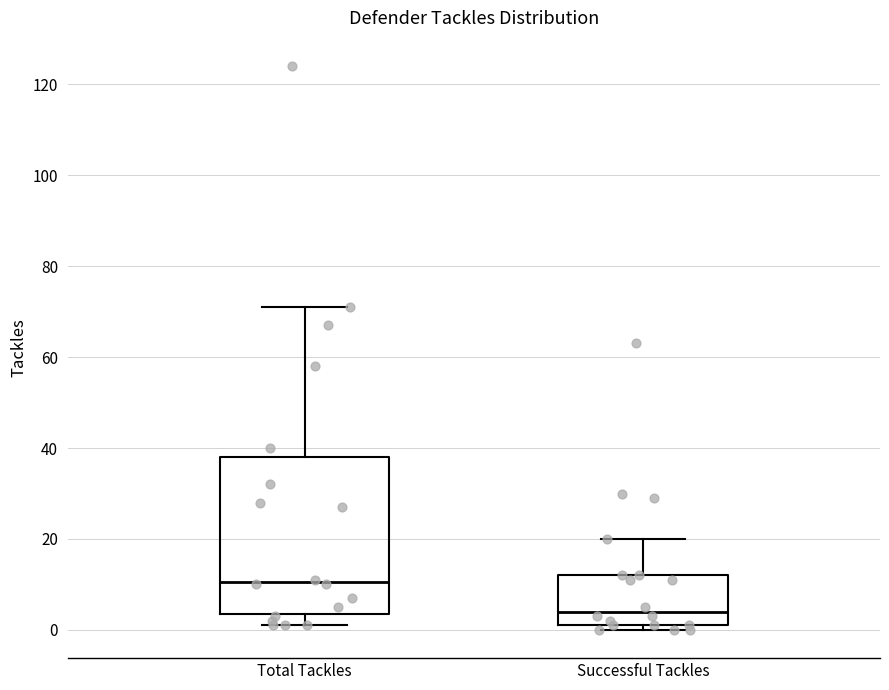

Comparing the boxes themselves (not the whiskers), which one is the tallest?

Total Tackles